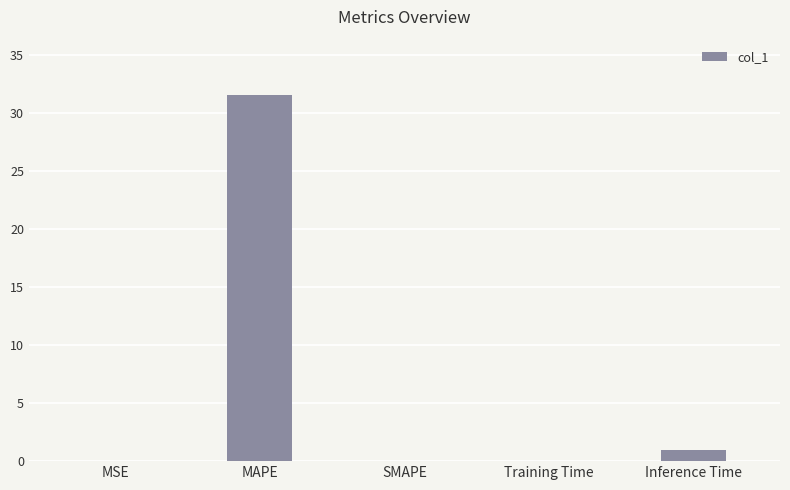

At which label is the value closest to 15?

Inference Time